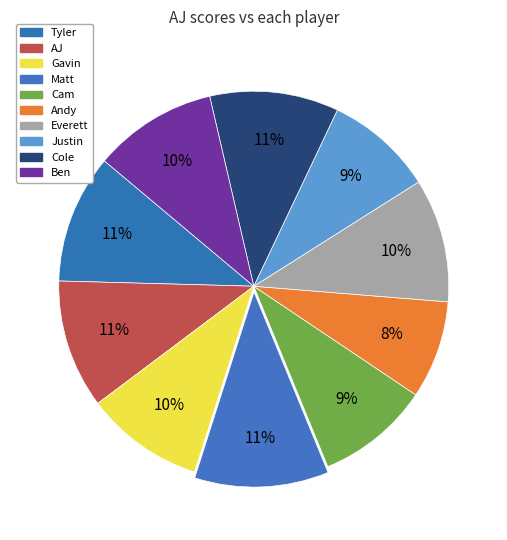

True or false: Everett accounts for 10% of the total.

True